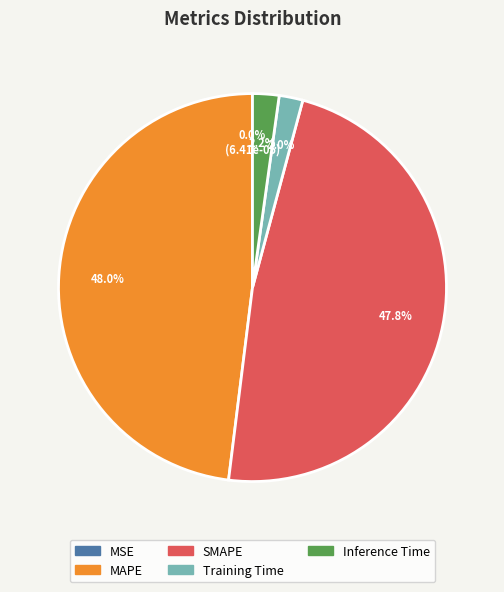

How much of the chart is everything except MAPE?

52.0%